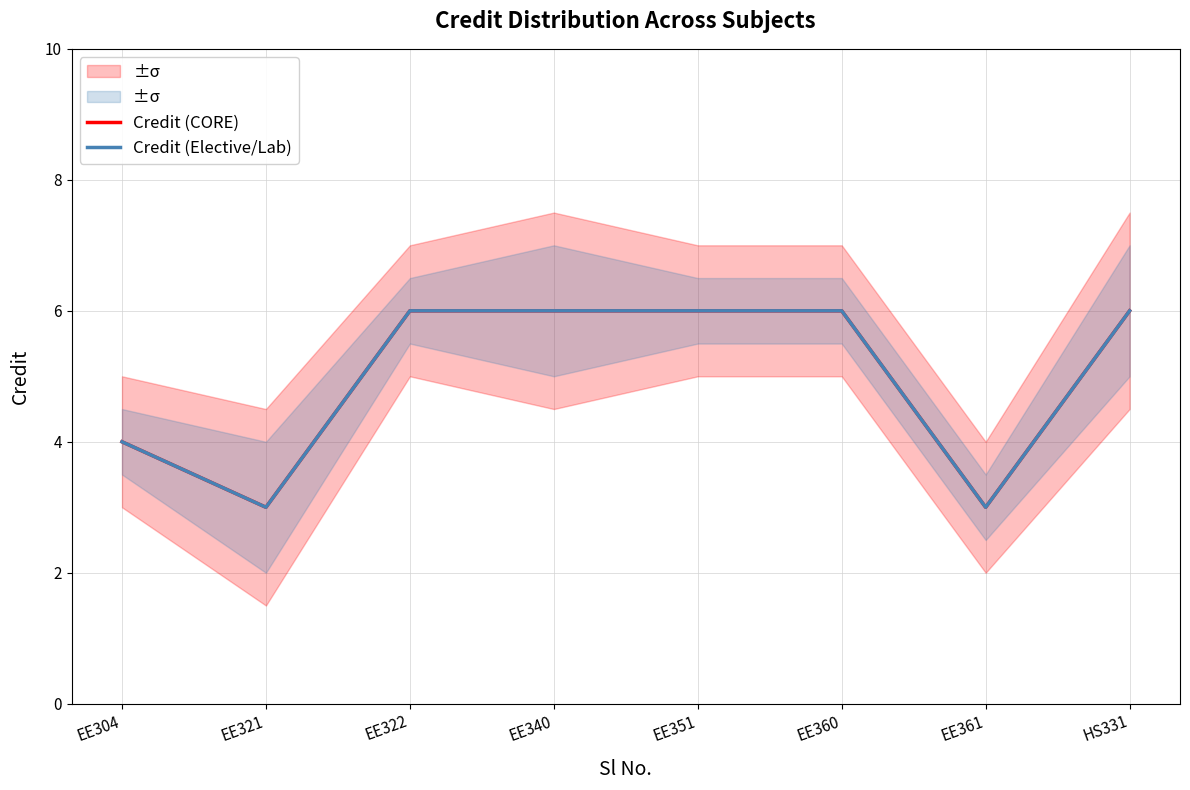

What is the average value of the Credit (CORE) series?

5